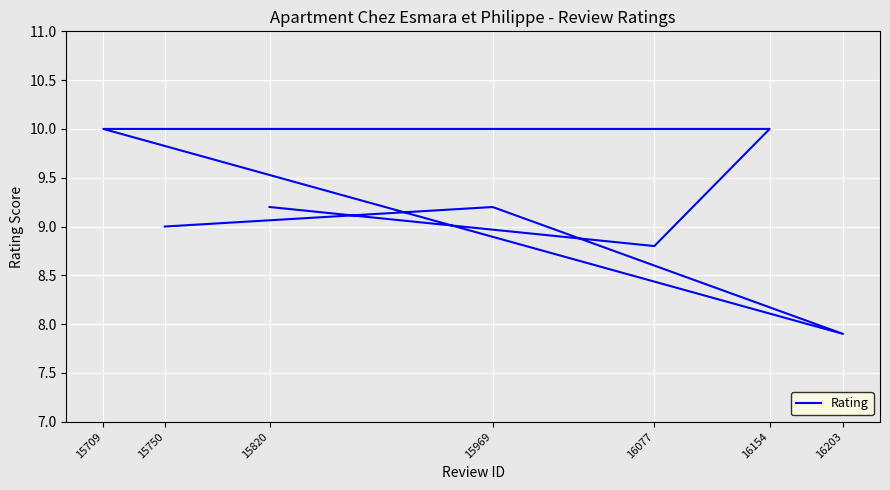

At which category does the data reach its first local peak?

15969